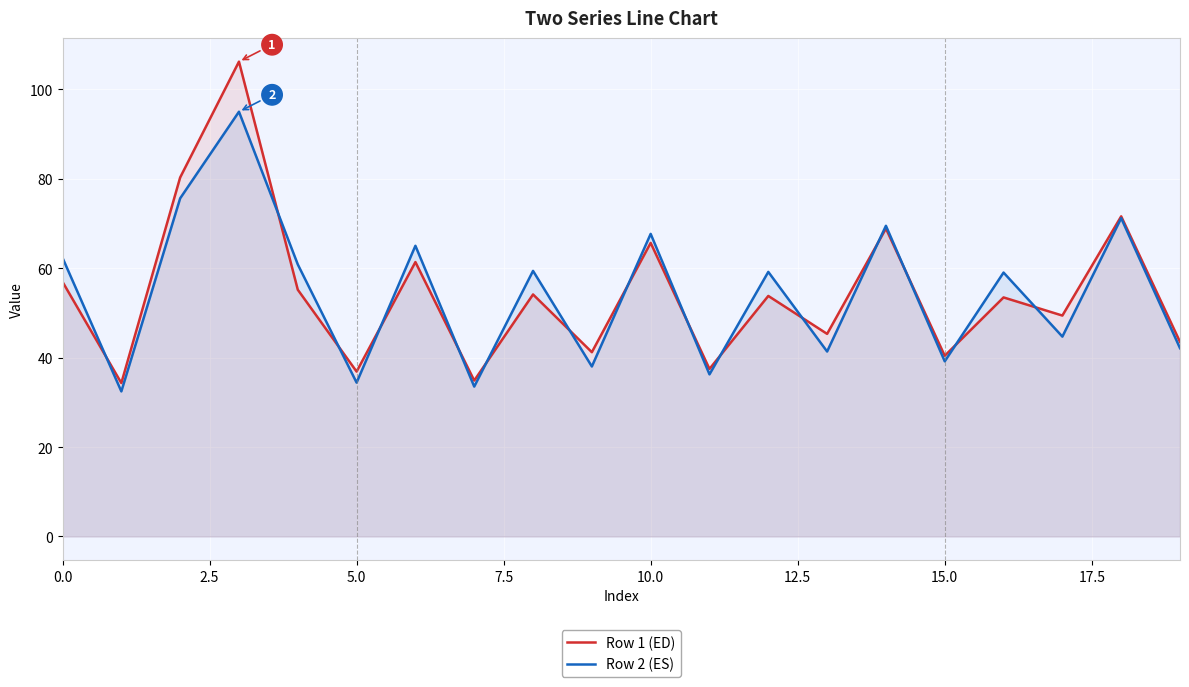

What is the average value of the Row 1 (ED) series?

54.5